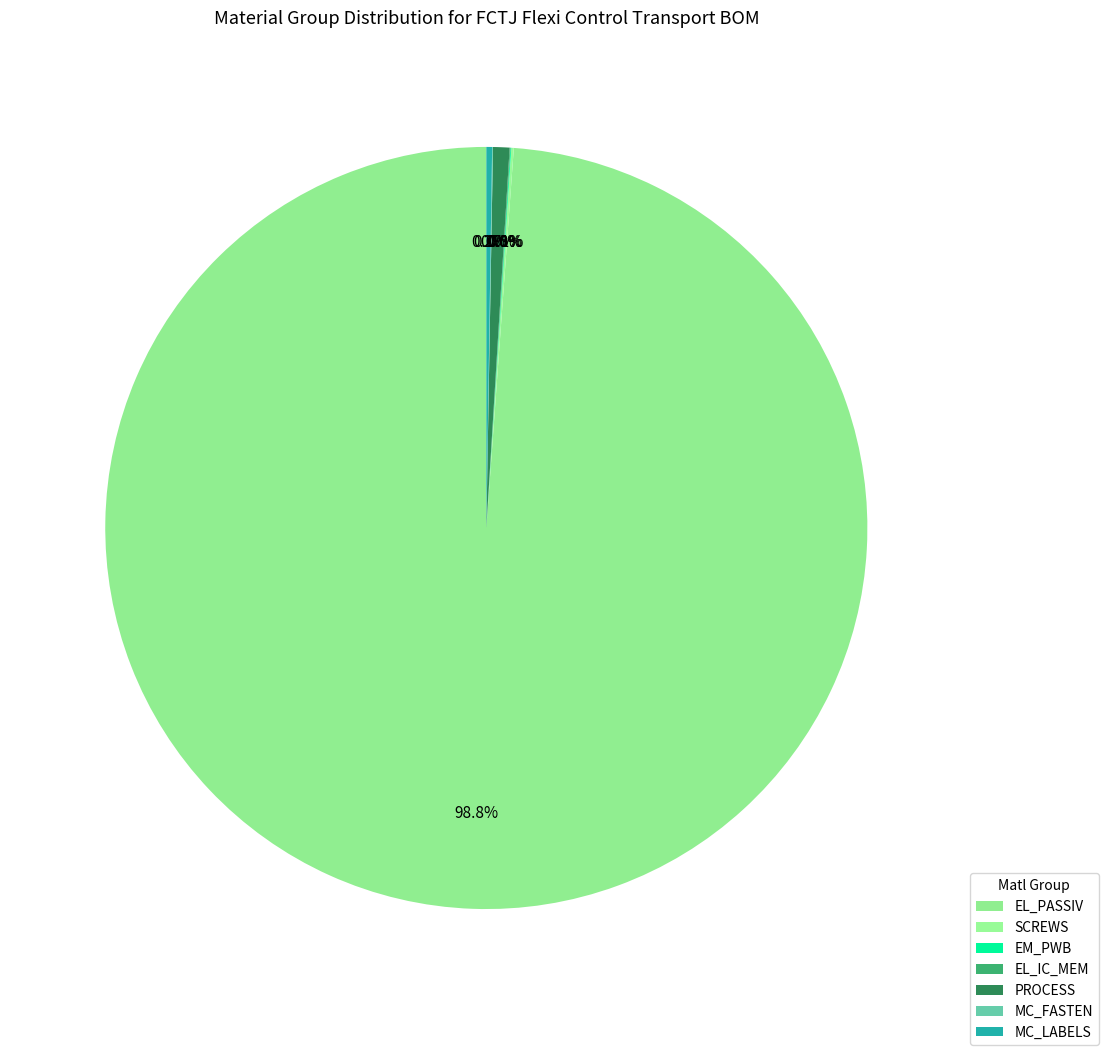

What percentage is the EL_PASSIV slice, to the nearest percent?

99%